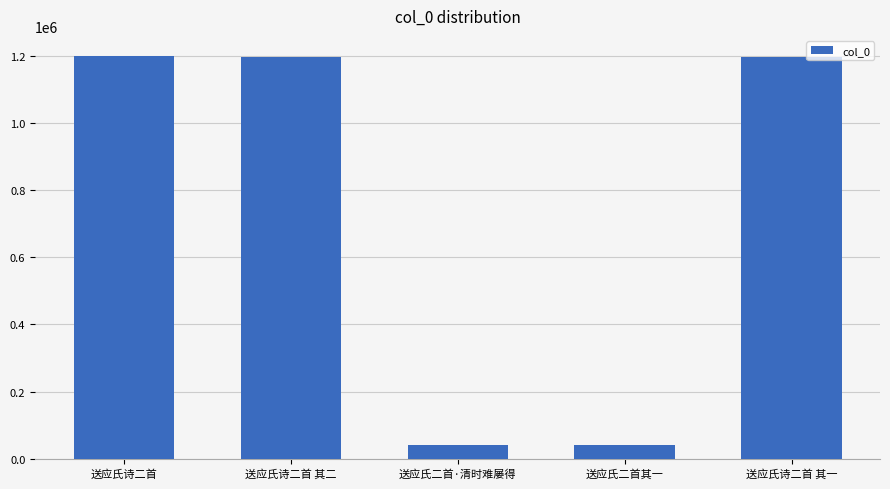

How many data points are less than 1197393?

2